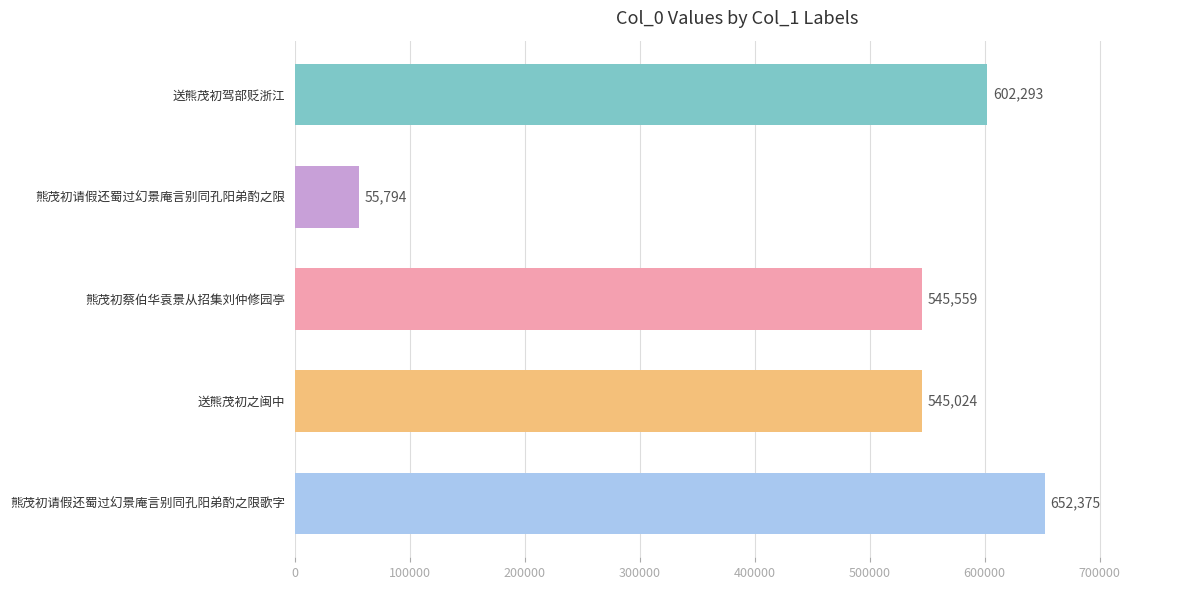

How many bars are there in total?

5